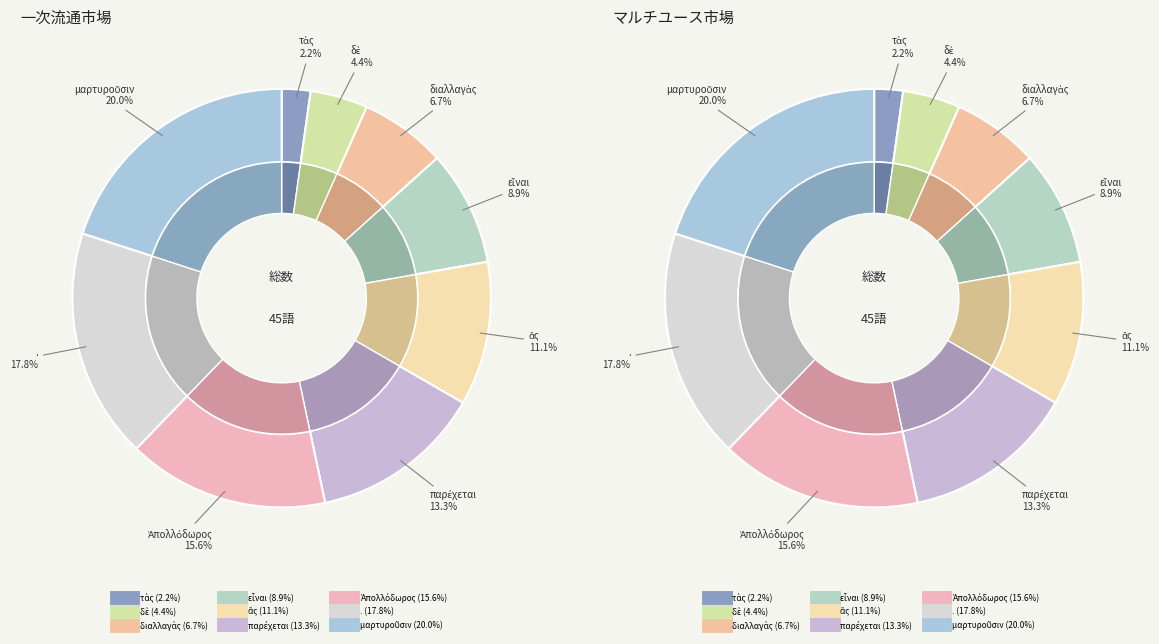

To the nearest percent, what is the difference between the largest and smallest slice percentages?

18%